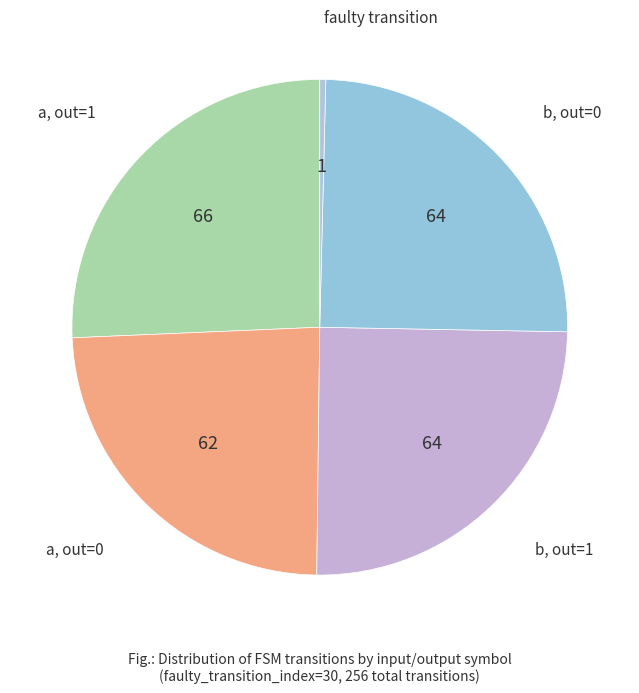

How many segments does this pie chart have?

5